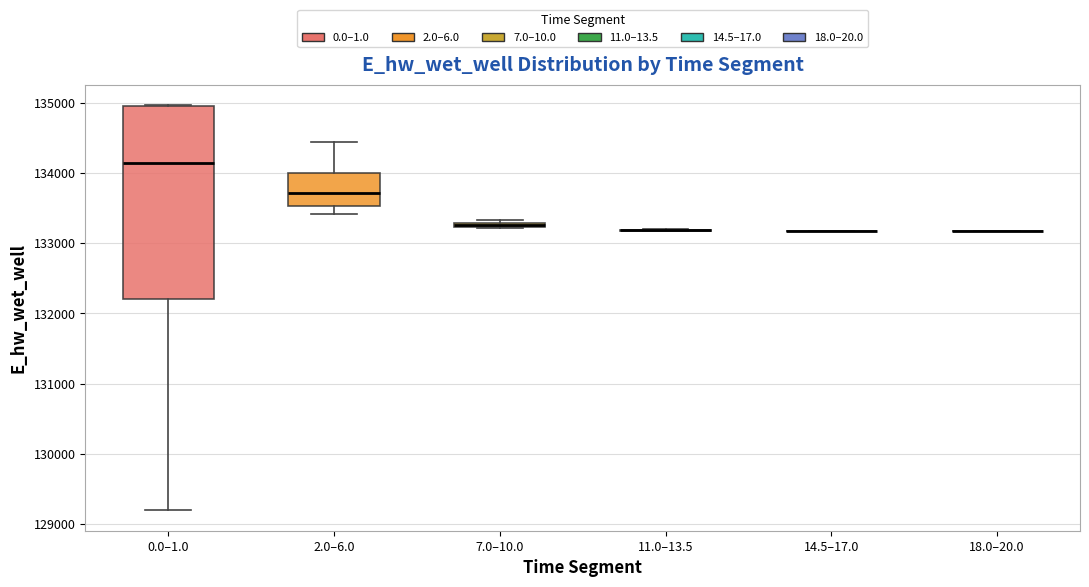

Which box is the tallest, from its lower edge to its upper edge?

0.0–1.0